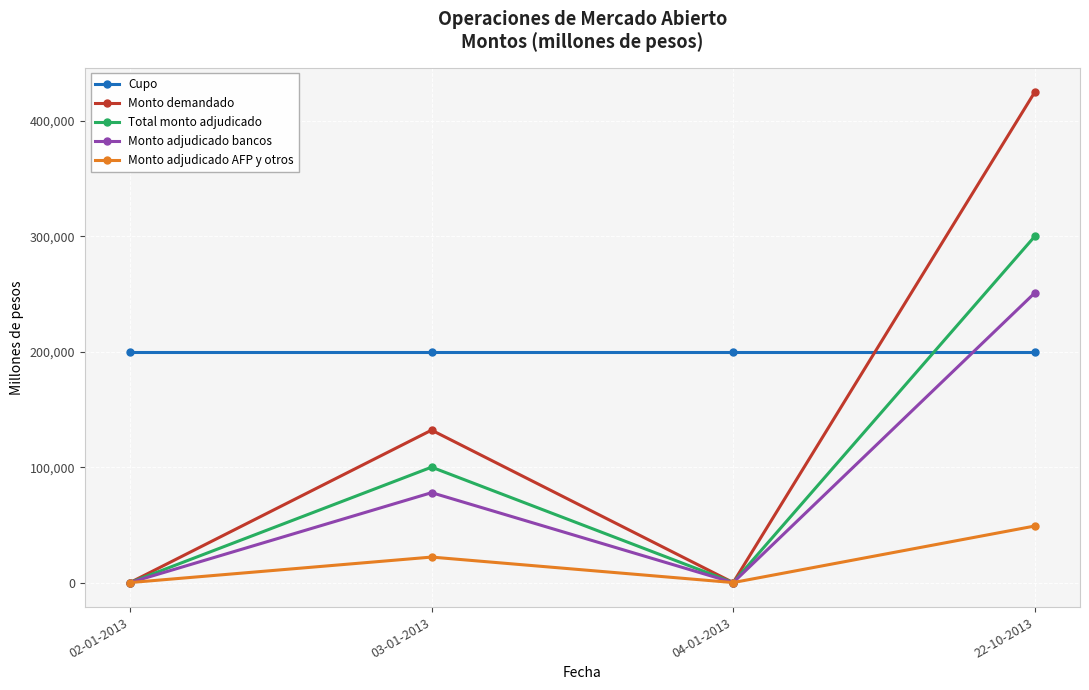

Reading left to right, list all the values displayed in this chart.

Cupo: 200000	200000	200000	200000
Monto demandado: 0	132090	0	425000
Total monto adjudicado: 0	100000	0	300000
Monto adjudicado bancos: 0	77910	0	251000
Monto adjudicado AFP y otros: 0	22090	0	49000